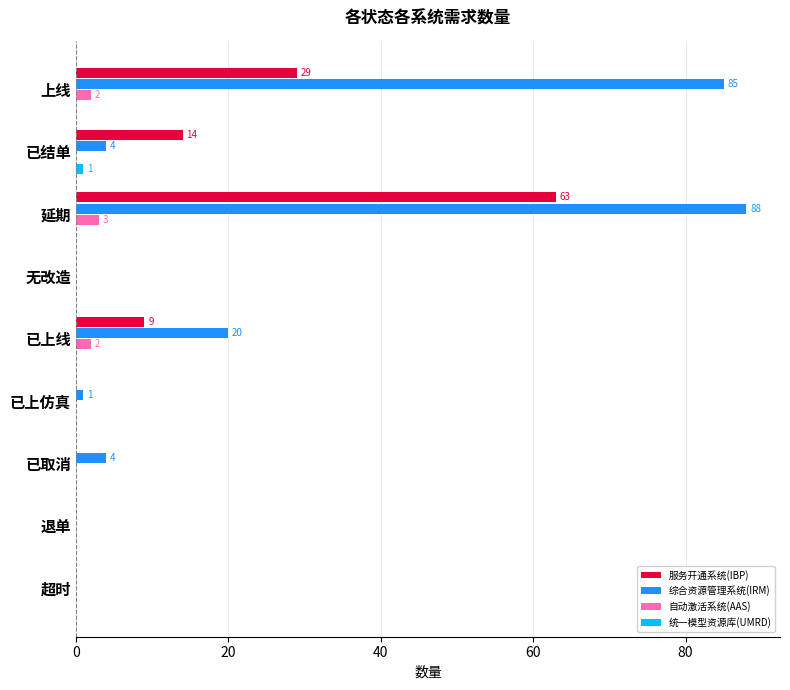

The 综合资源管理系统(IRM) series shows -61 at 无改造. True or false?

False